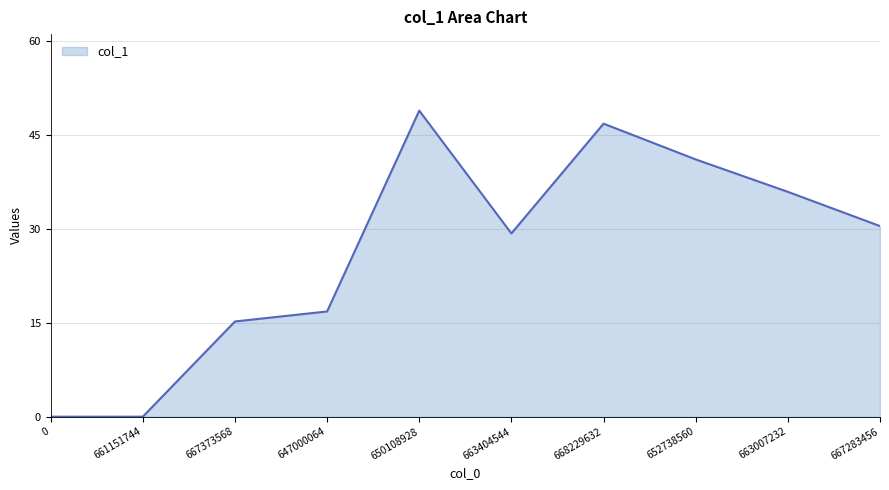

Which has a higher value, 663007232 or 652738560?

652738560